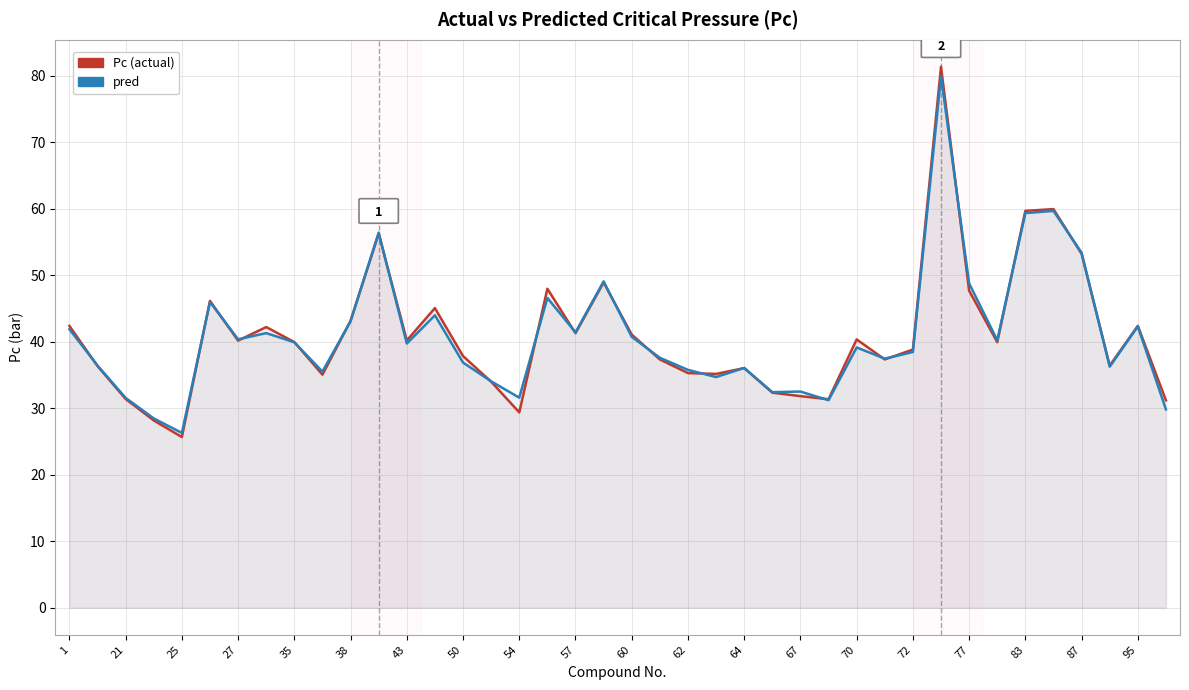

What is the greatest value displayed?

81.4